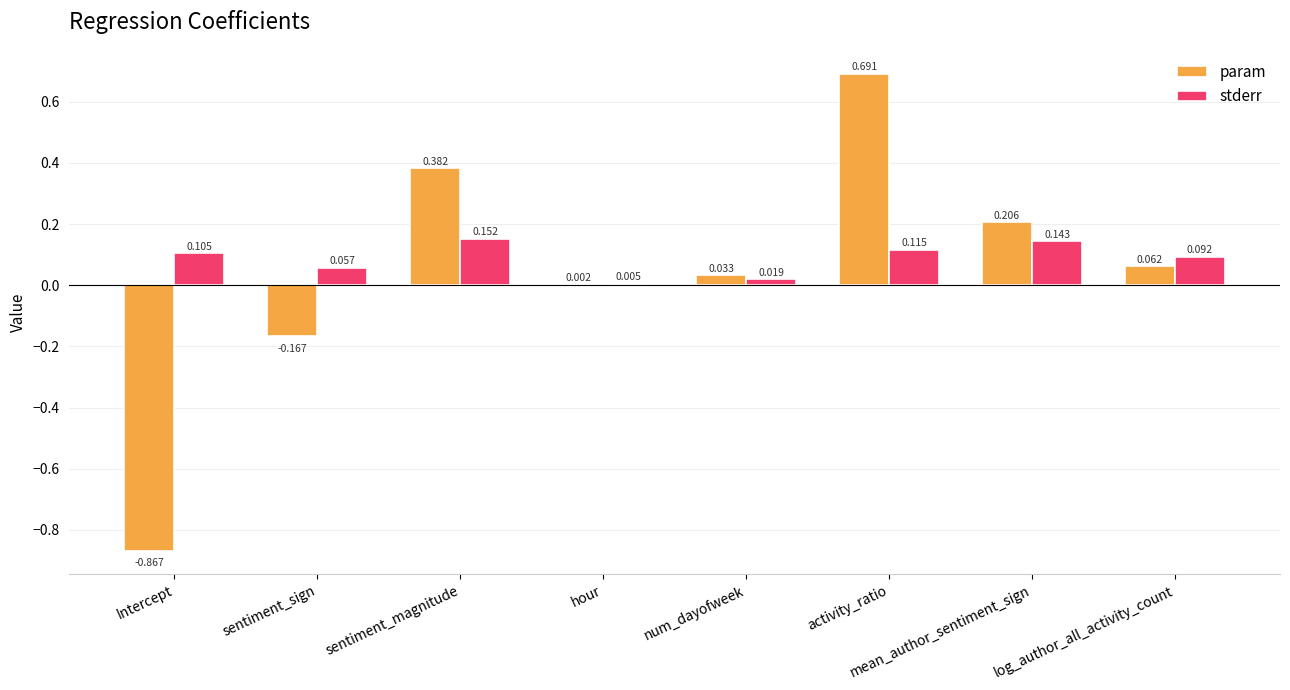

What are all the series names shown in the legend?

param, stderr